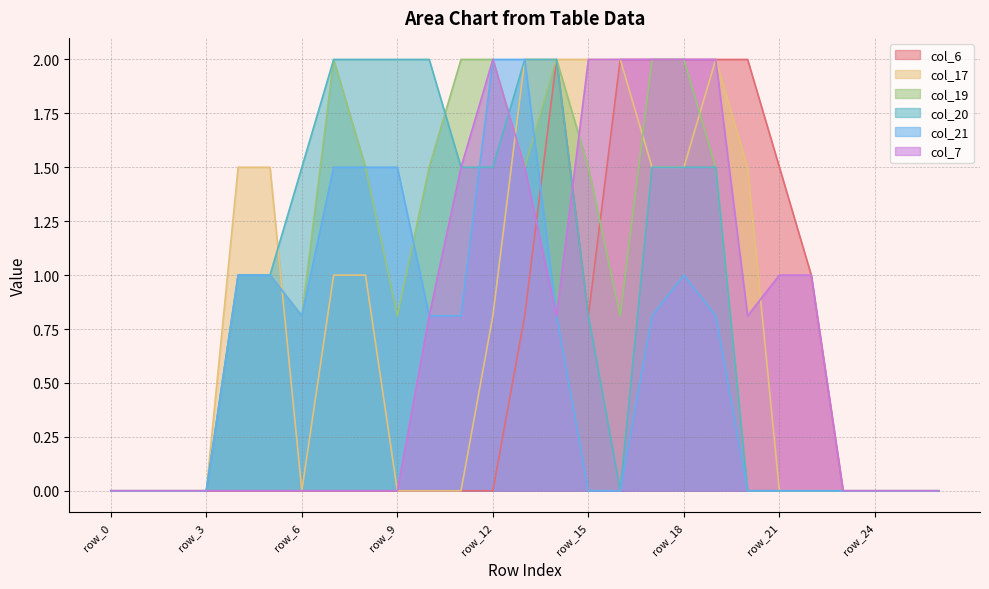

True or false: col_21 and col_19 intersect in this chart.

True